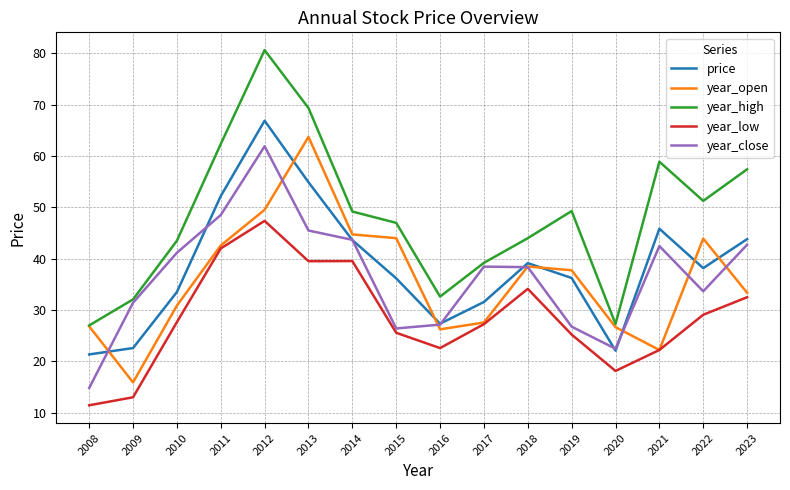

At which category does price reach its first local peak?

2012